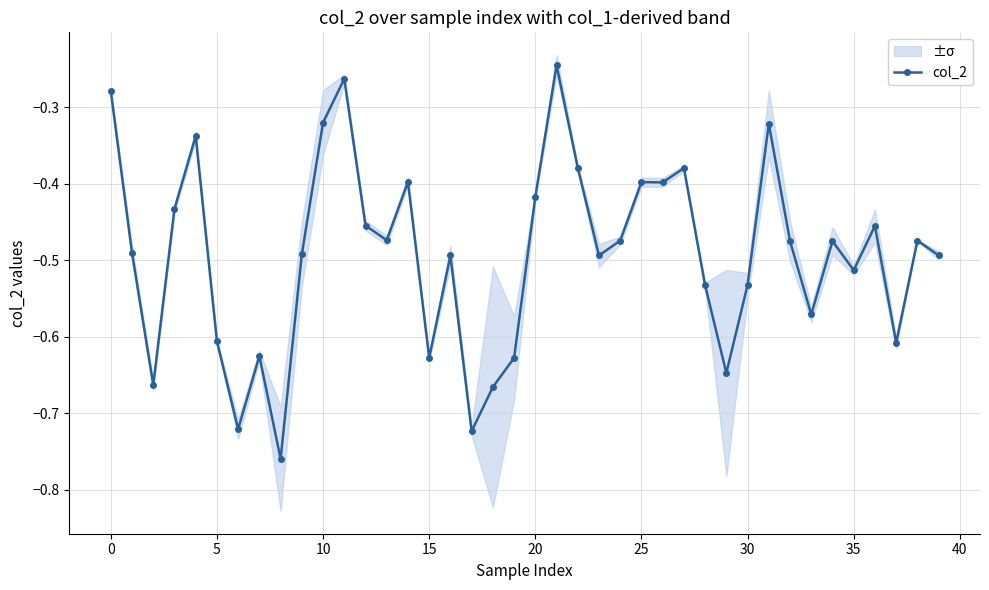

How many interior local valleys (lower than both neighbors) does the data have?

12